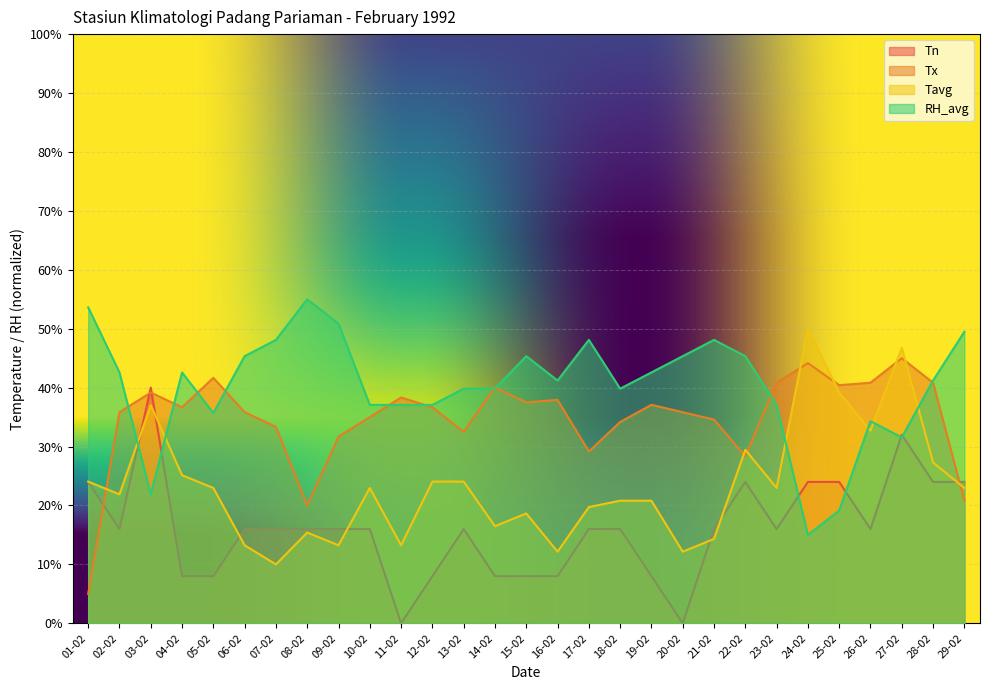

What value does the RH_avg series have at 07-02?

48.1